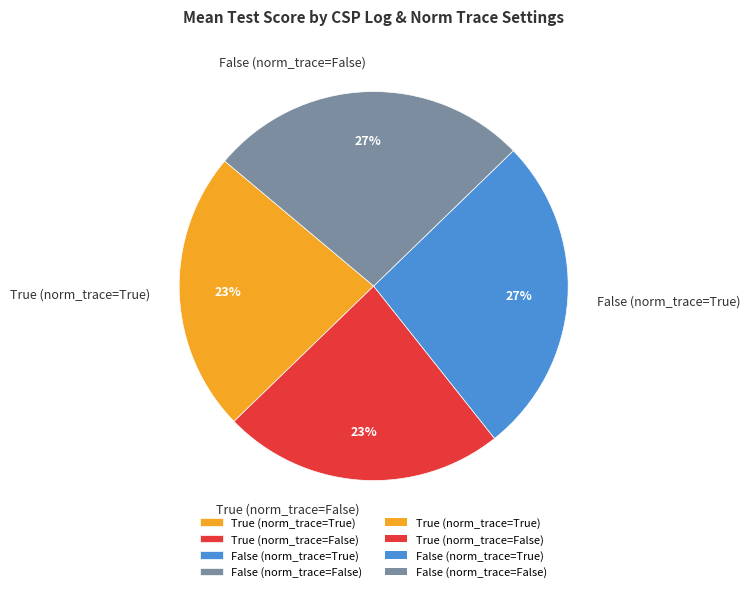

Does False (norm_trace=False) represent more than half of the total?

No